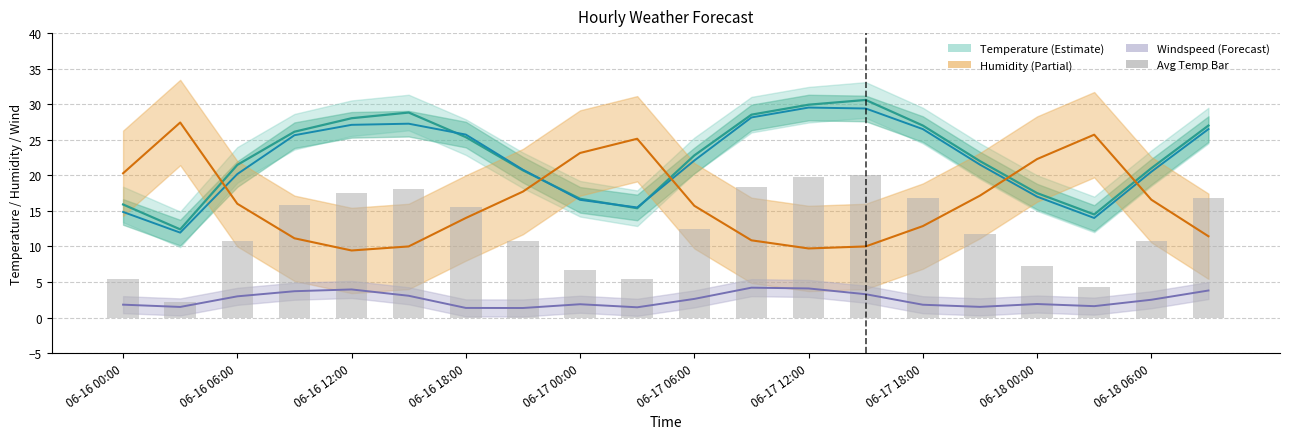

What is the minimum value shown in the chart?

1.3